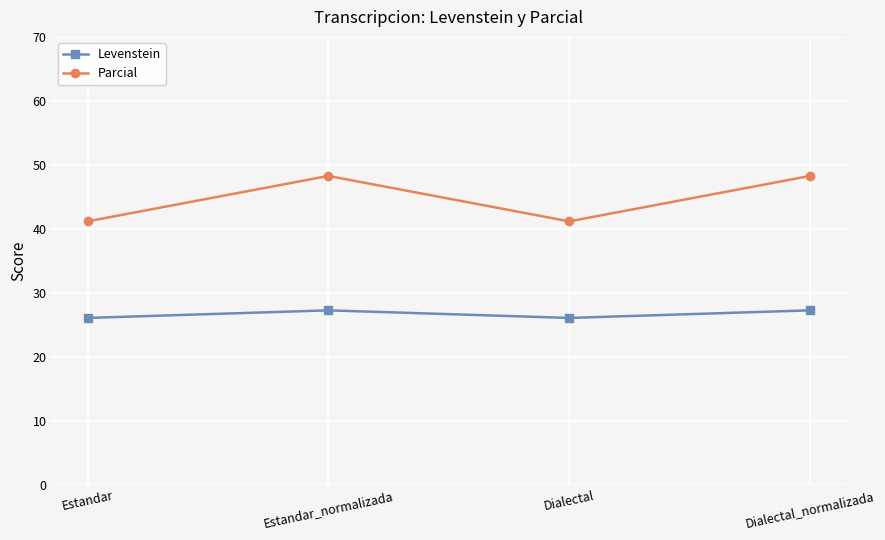

True or false: Levenstein has more than 2 points higher than both neighbors.

False